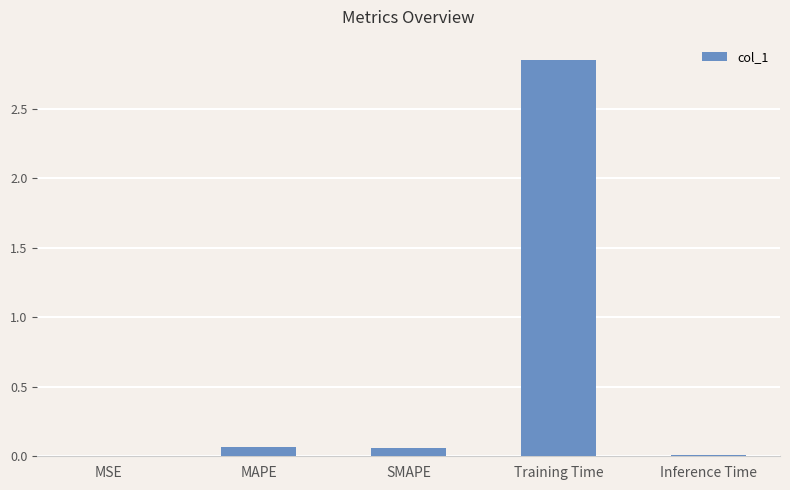

The value at Training Time is 4.4. True or false?

False